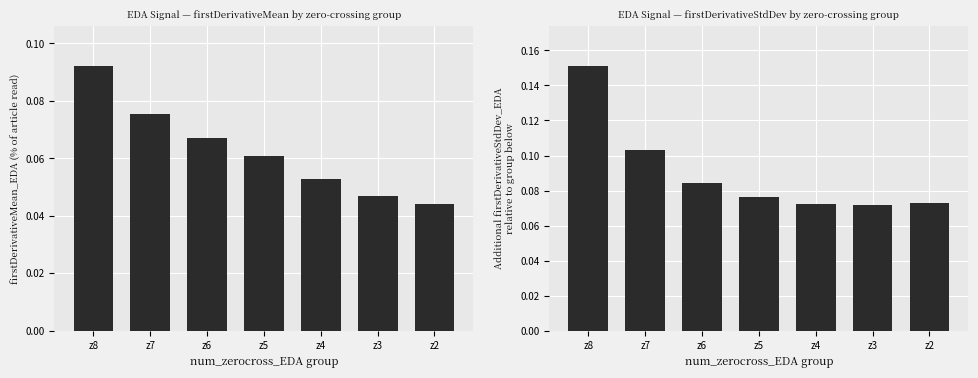

Which series has the widest spread of values?

firstDerivativeStdDev_EDA